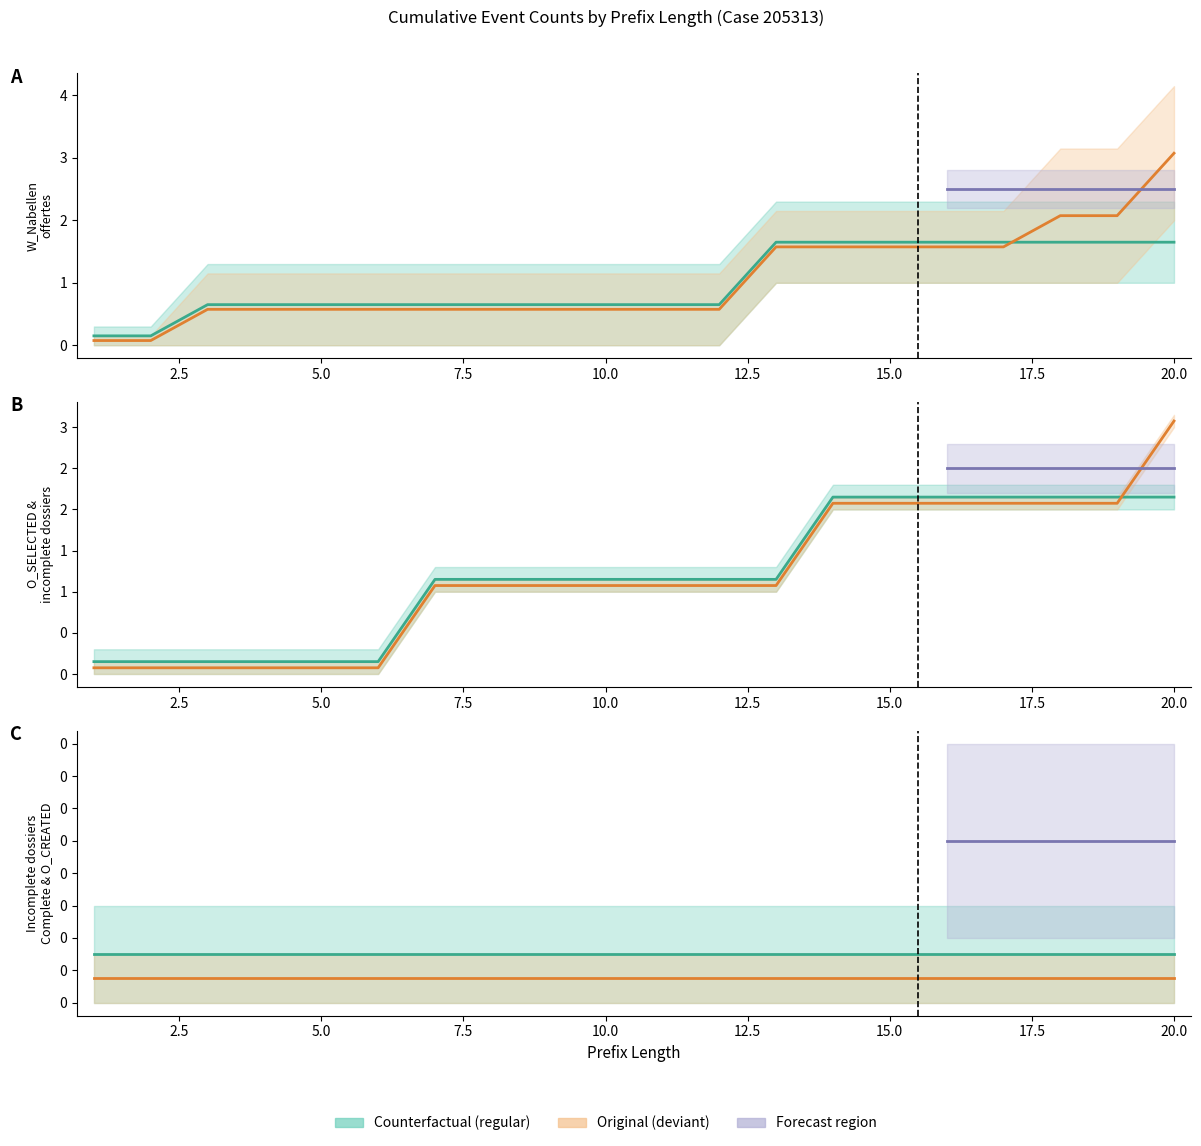

What is the value of the O_SELECTED-COMPLETE point at the 13th from the left?

1